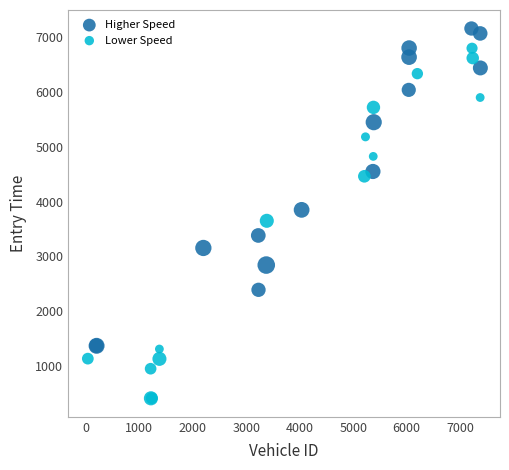

Which series contains the lowest Y value?

Lower Speed